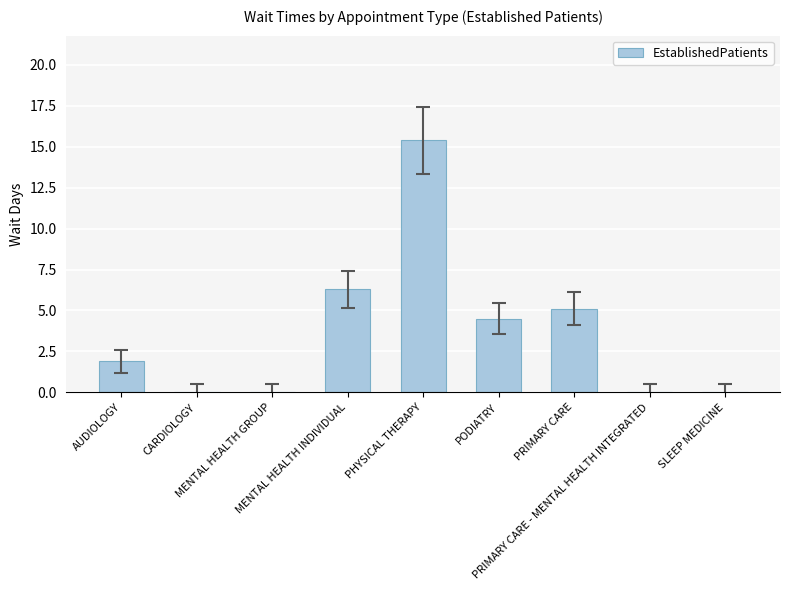

Reading left to right, transcribe all the data shown in this chart.

1.9	0.0	0.0	6.3	15.4	4.5	5.1	0.0	0.0